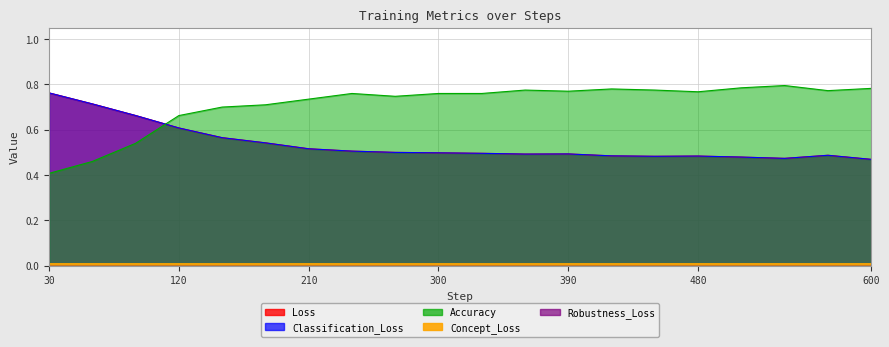

At which category does the chart reach its peak across all series?

540